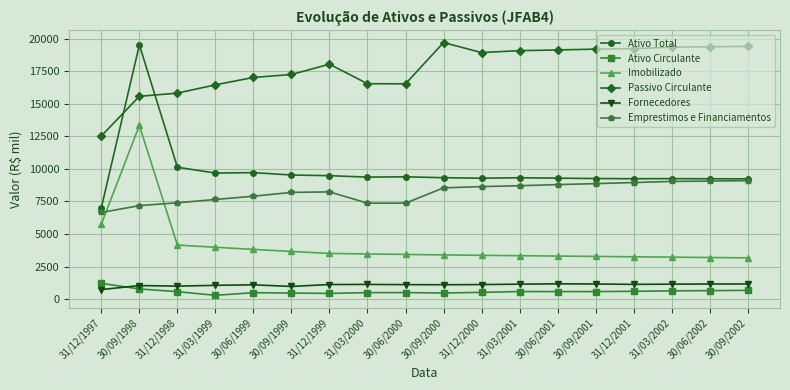

True or false: Fornecedores has more than 1 interior local peaks.

True